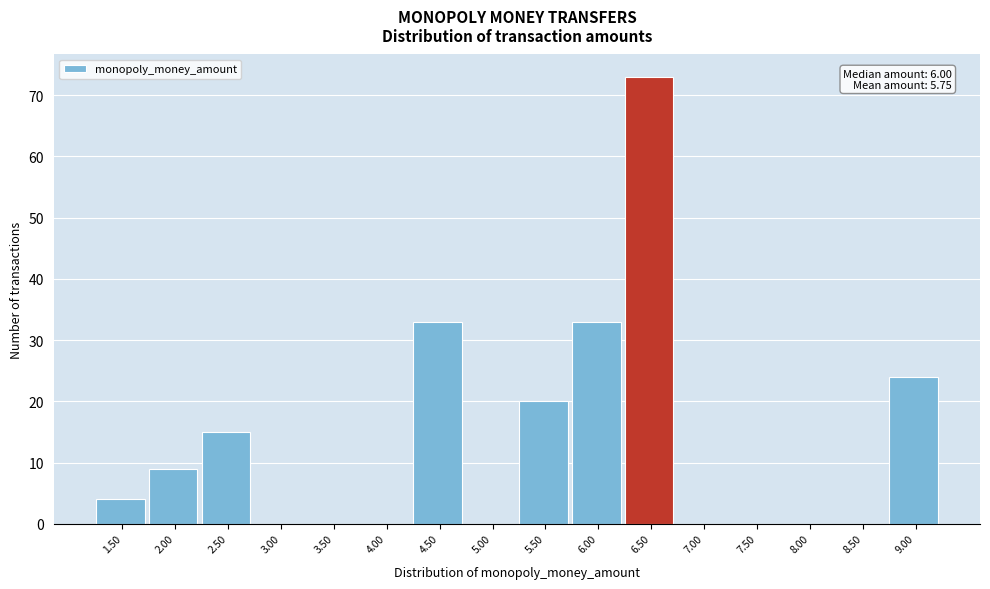

Reading left to right, list all the values displayed in this chart.

1.50=4	2.00=9	2.50=15	3.00=0	3.50=0	4.00=0	4.50=33	5.00=0	5.50=20	6.00=33	6.50=73	7.00=0	7.50=0	8.00=0	8.50=0	9.00=24